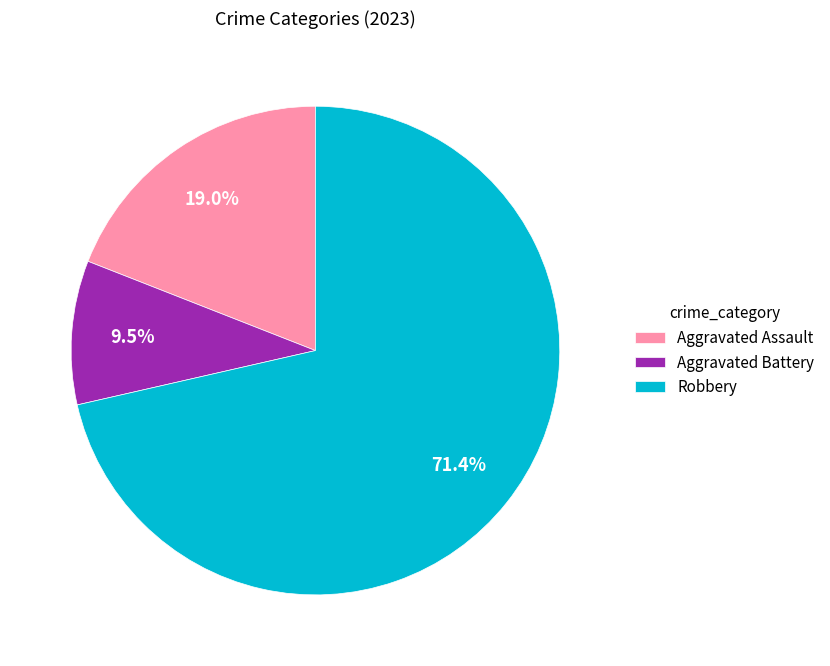

What portion of the pie excludes Aggravated Assault?

81.0%